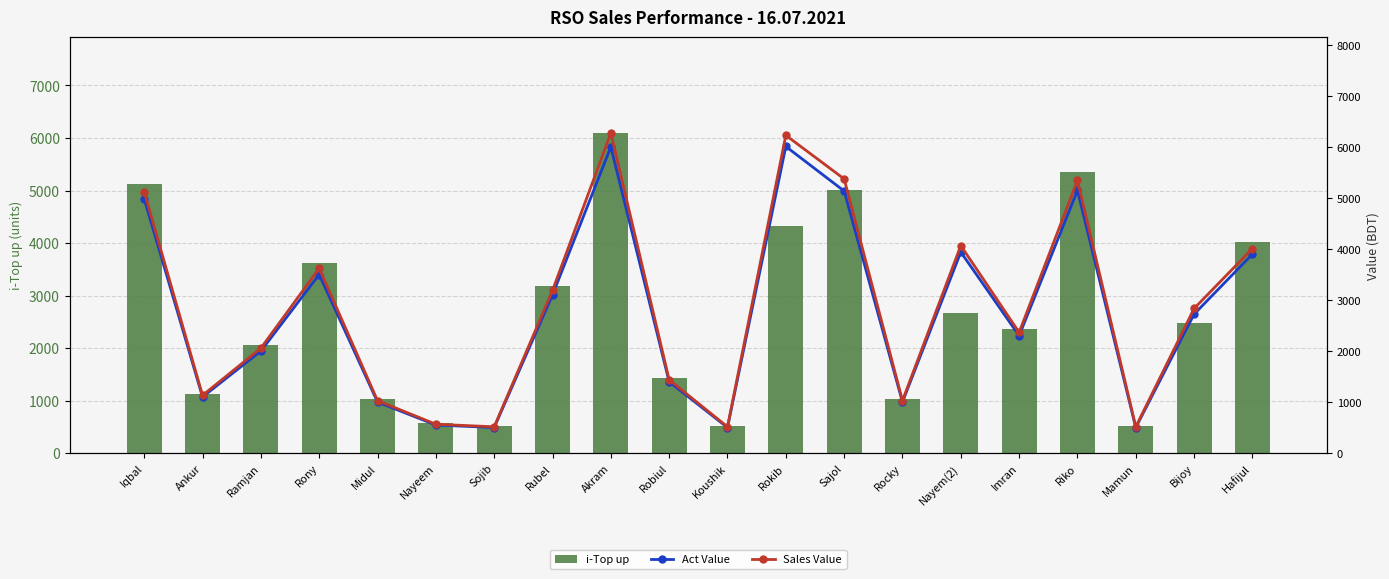

What is the value of the i-Top up bar at the 14th from the left?

1028